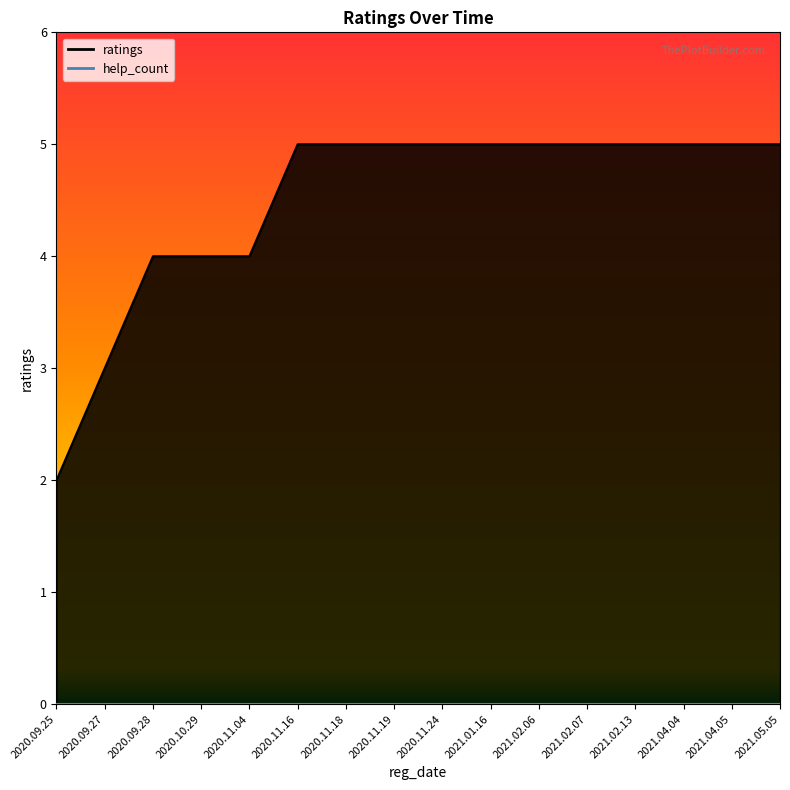

Between 2021.02.07 and 2020.11.19, which is larger?

2021.02.07